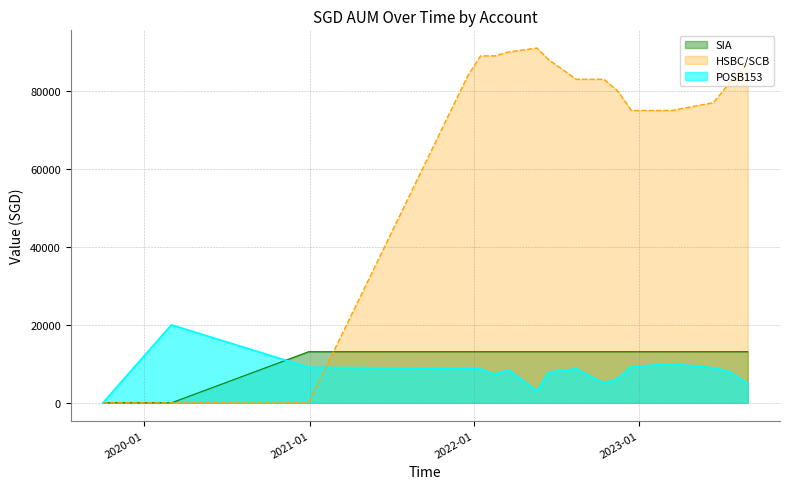

How many lines are shown in the chart?

3